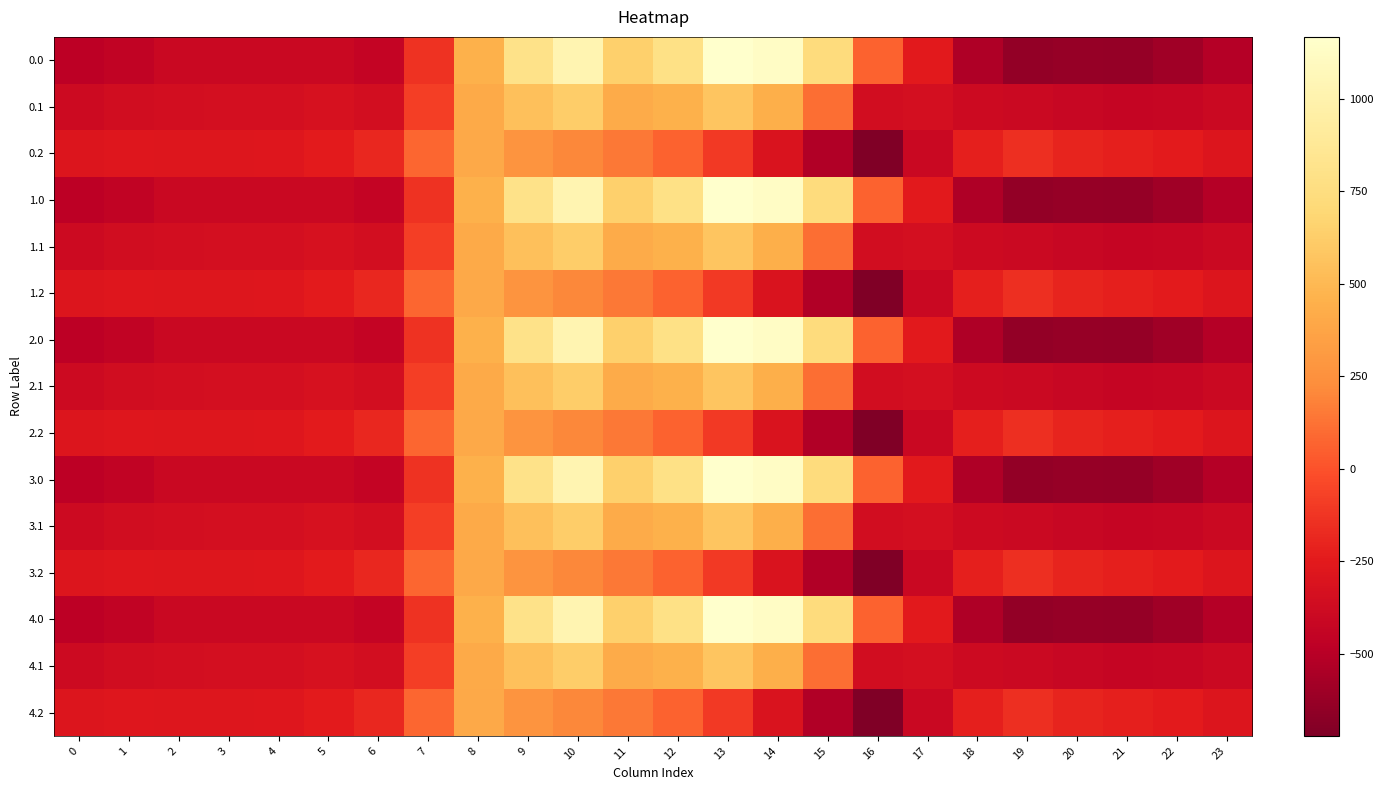

What is the difference between the highest and lowest values at 22?

344.8